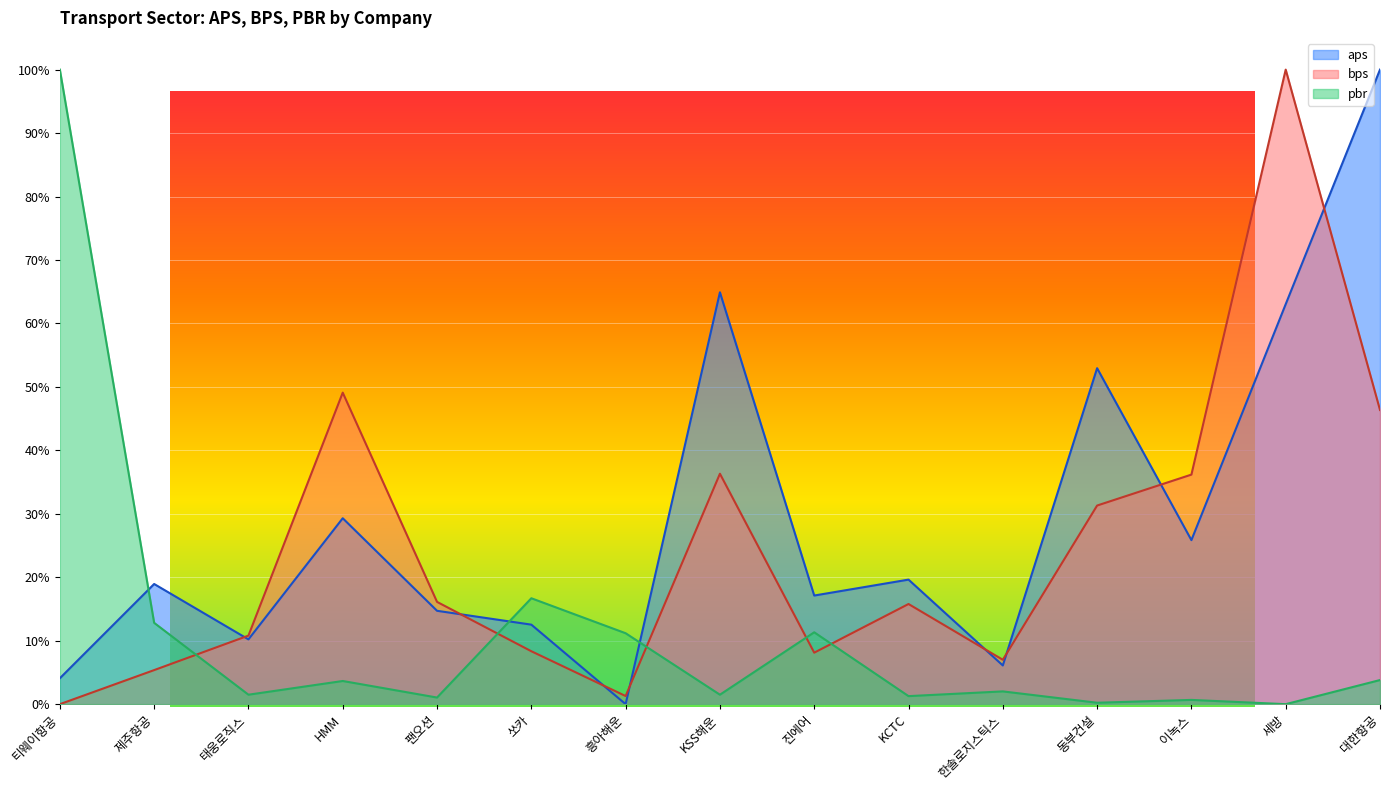

At which category does bps reach its first local peak?

HMM